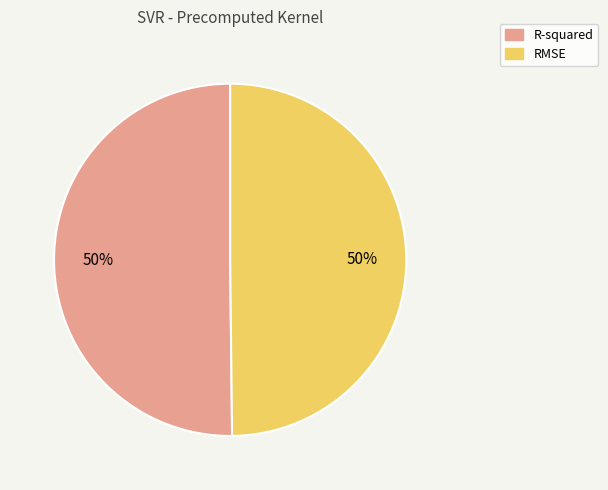

Is it true that RMSE is 50% of the pie?

True